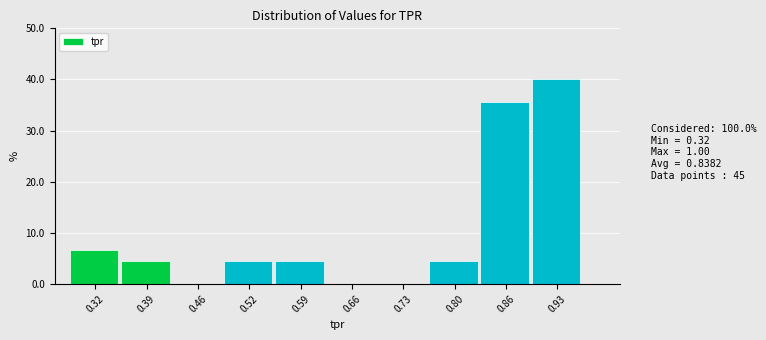

Reading left to right, what are all the values shown in this chart?

0.32=6.7	0.39=4.4	0.46=0.0	0.52=4.4	0.59=4.4	0.66=0.0	0.73=0.0	0.80=4.4	0.86=35.6	0.93=40.0